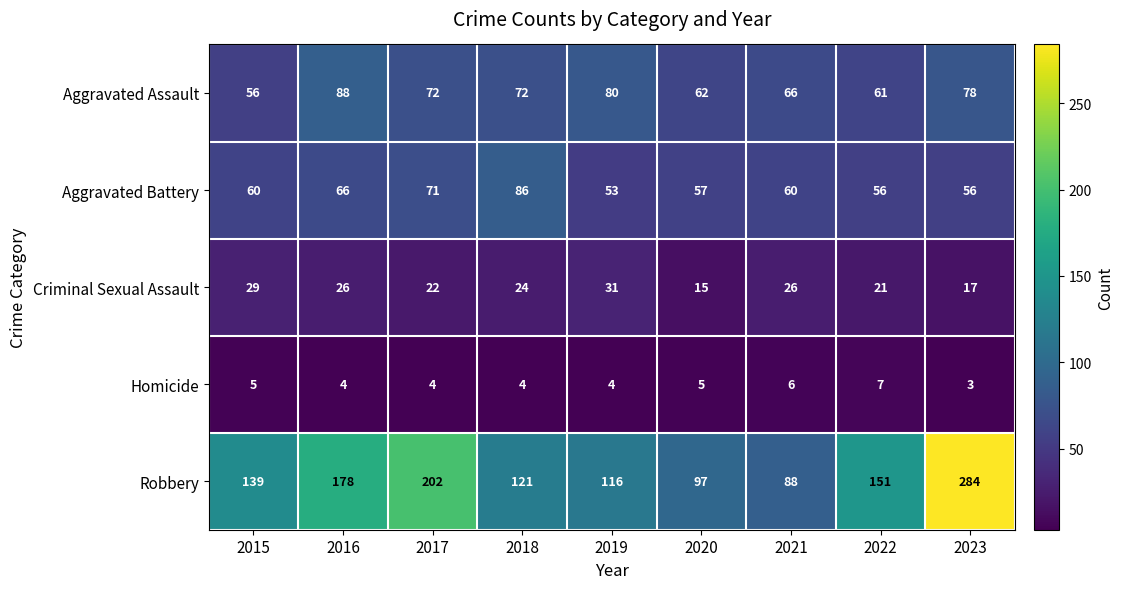

Which label corresponds to the largest value in the chart?

2023